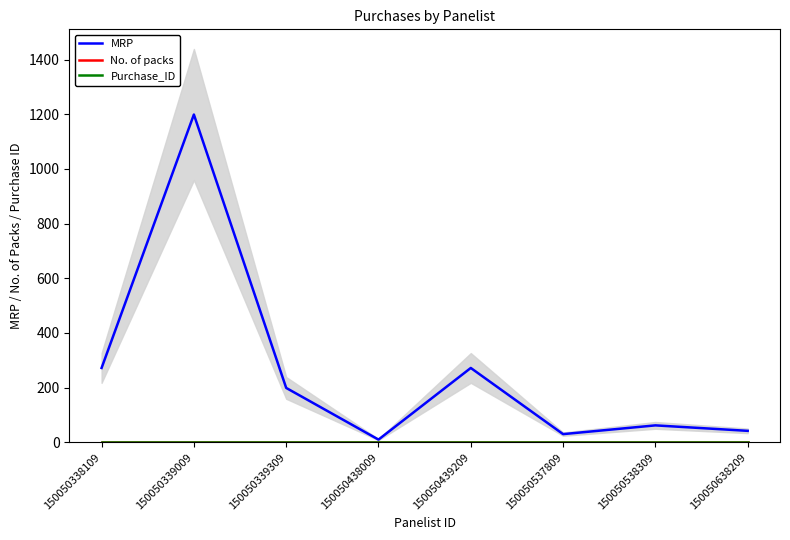

Which label corresponds to the smallest value in the chart?

150050338109